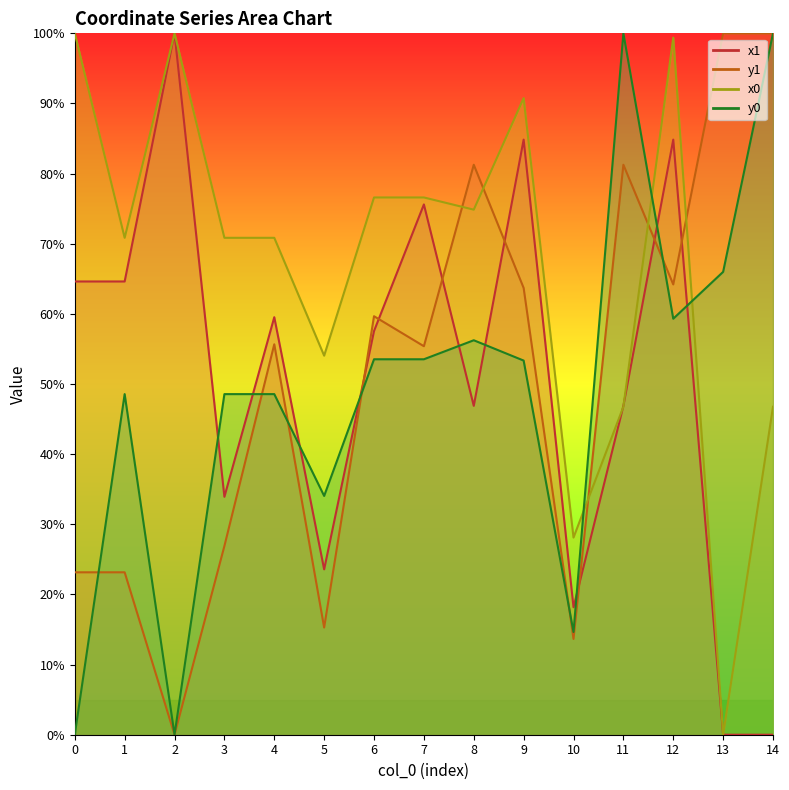

Read the x0 value at 4.

70.8